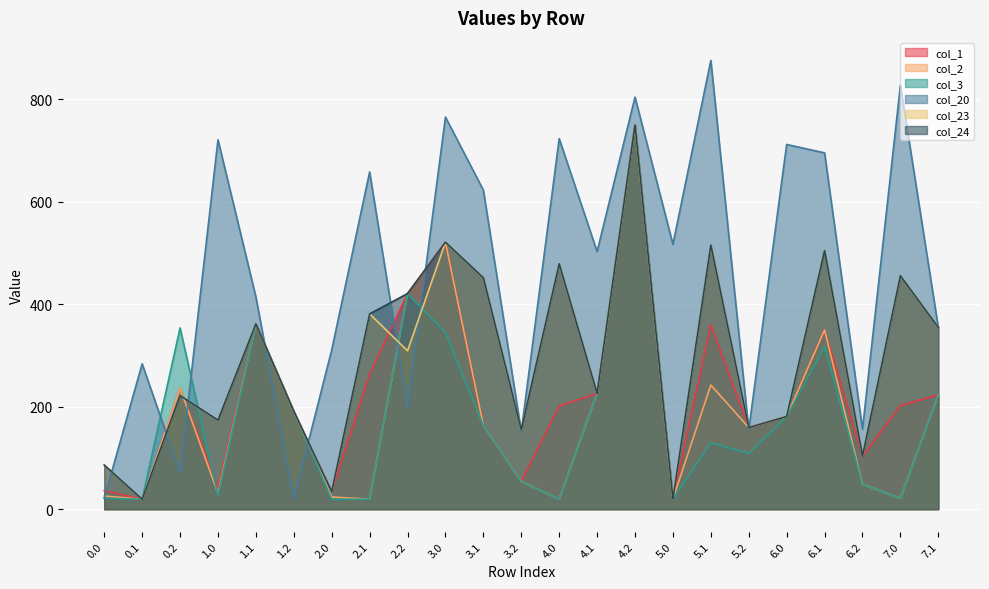

List the labels in order of col_3 value, smallest first.

0.1, 2.0, 2.1, 4.0, 5.0, 7.0, 0.0, 1.0, 6.2, 3.2, 5.2, 5.1, 3.1, 6.0, 1.2, 7.1, 4.1, 6.1, 3.0, 0.2, 1.1, 2.2, 4.2